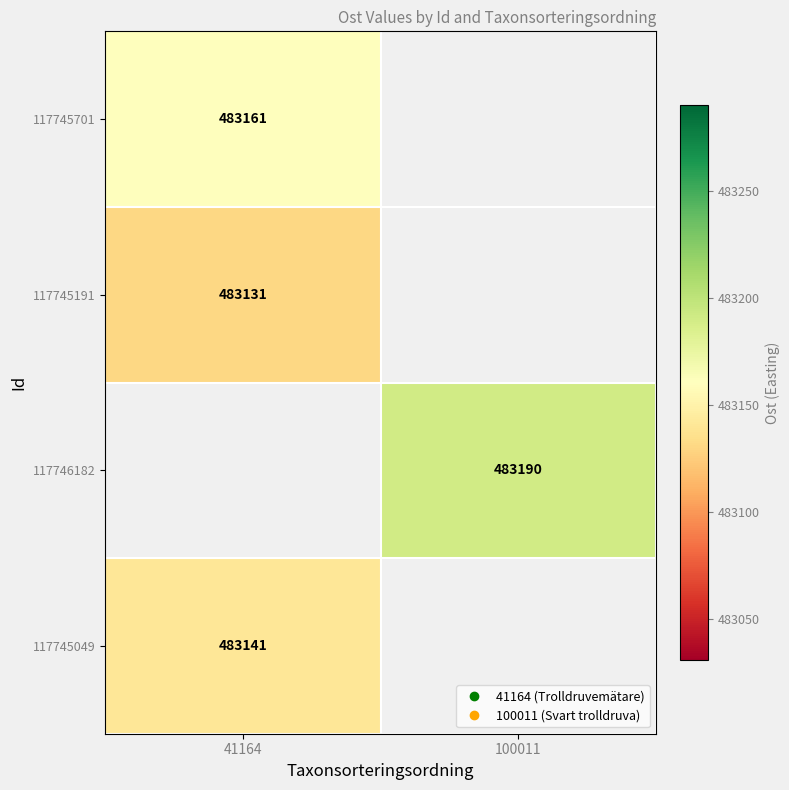

What is the lowest value of the 117745049 series?

483141.0